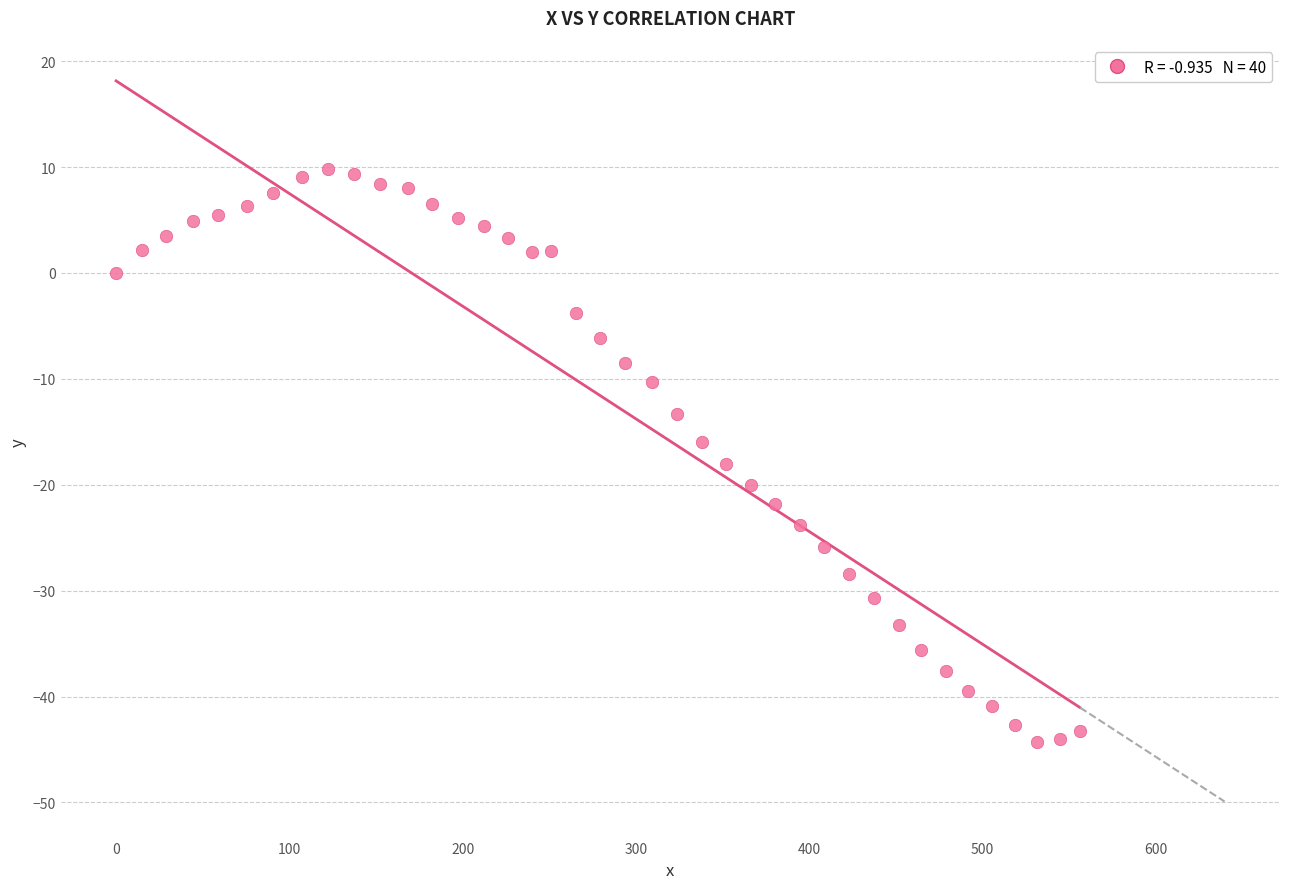

What is the range of Y values (max minus min)?

54.1